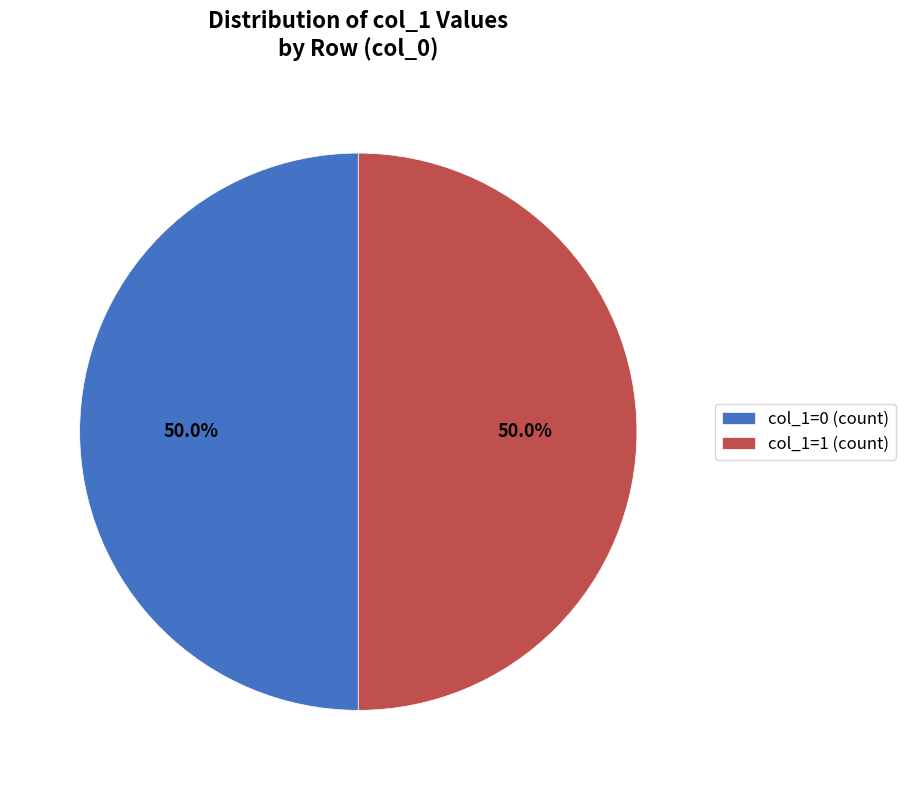

What is the total percentage of col_1=0 (count) and col_1=1 (count)?

100.0%